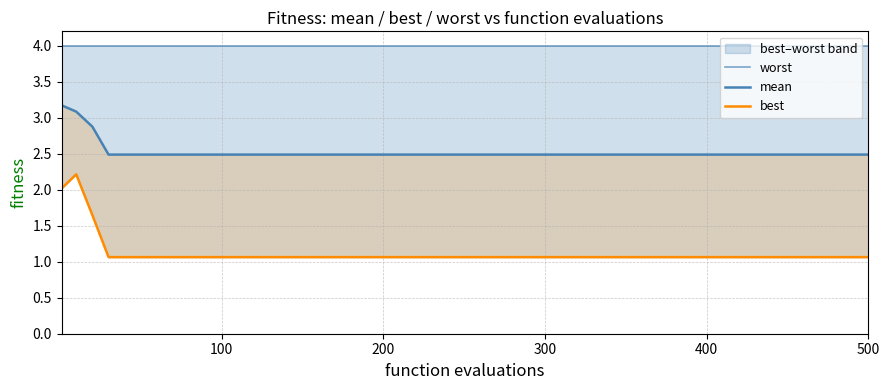

True or false: mean has more than 0 points higher than both neighbors.

False